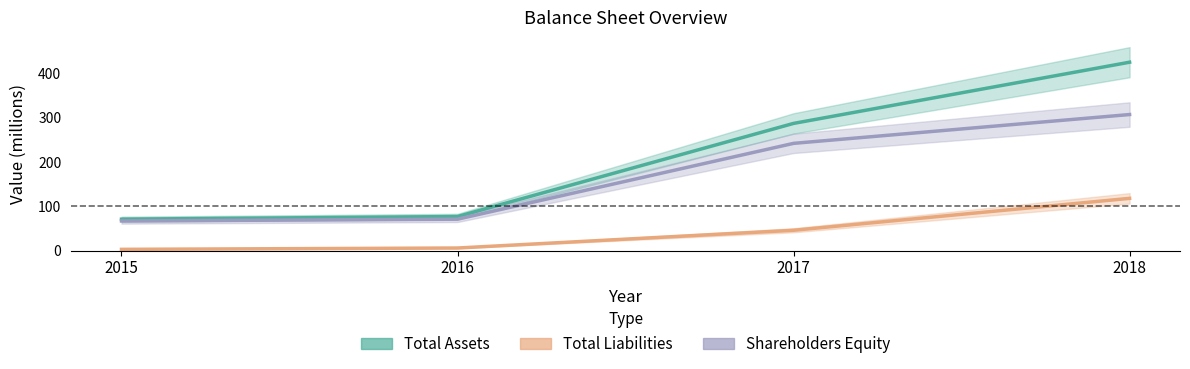

Reading left to right, extract all data points from this chart.

Total Assets: 2015=71	2016=77	2017=287	2018=425
Total Liabilities: 2015=3	2016=6	2017=46	2018=118
Shareholders Equity: 2015=67	2016=71	2017=242	2018=307